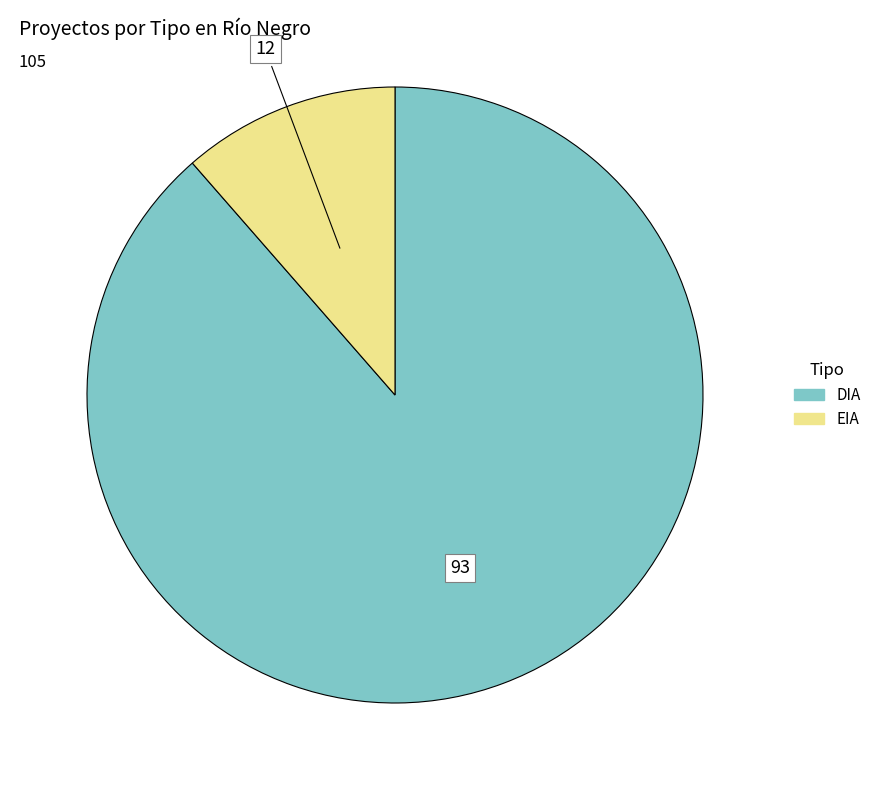

Rank the categories by value from lowest to highest.

EIA, DIA